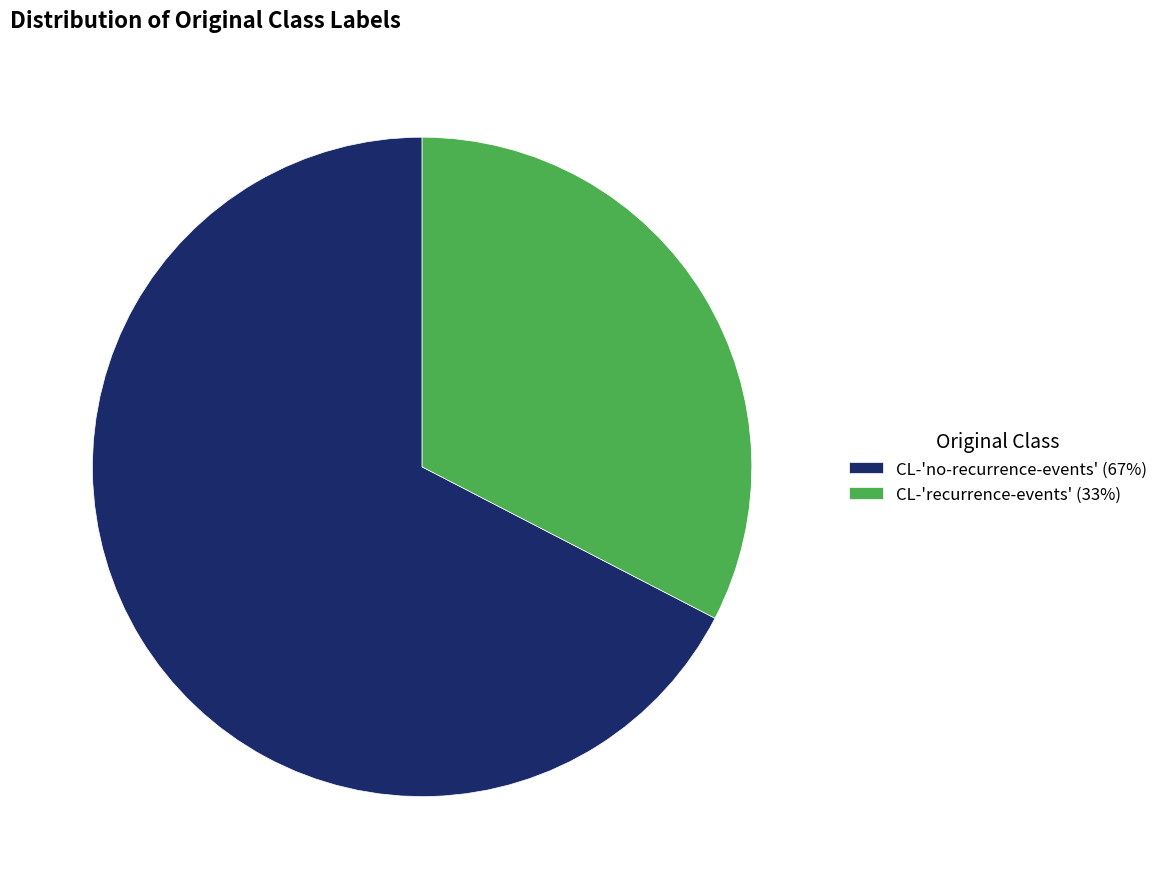

Approximately how many times larger is the value at CL-'recurrence-events' (33%) compared to CL-'no-recurrence-events' (67%)?

0.5